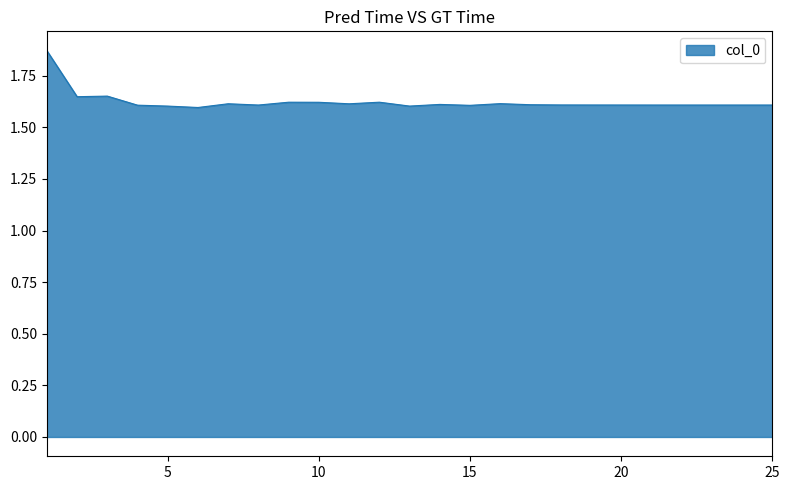

What is the difference between the maximum and minimum values?

0.3